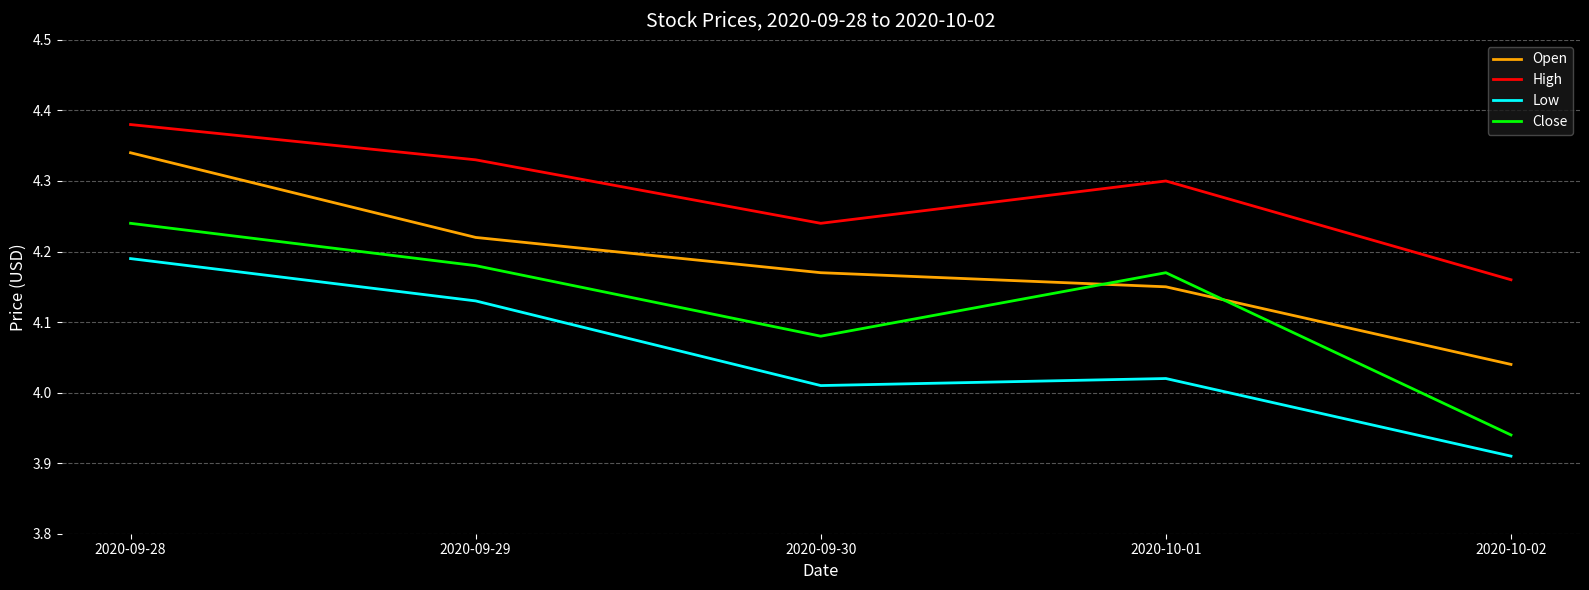

True or false: High has more than 1 points higher than both neighbors.

False